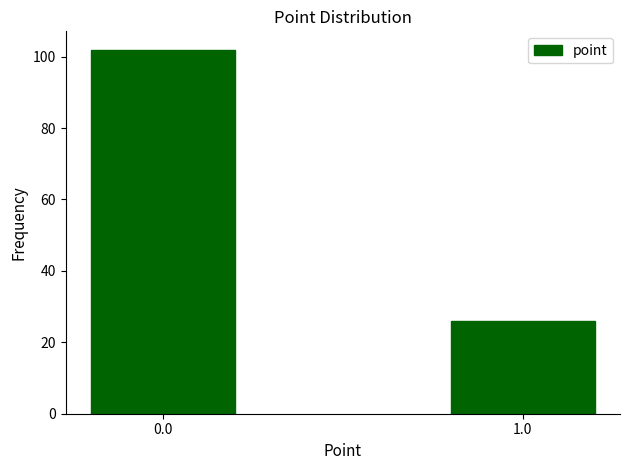

Reading left to right, extract all data points from this chart.

102	26